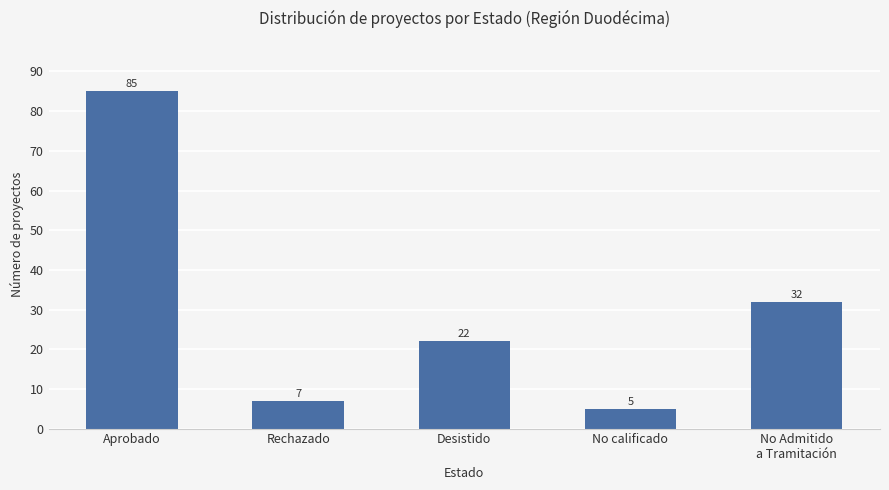

Approximately how many times larger is the value at Rechazado compared to No calificado?

1.4